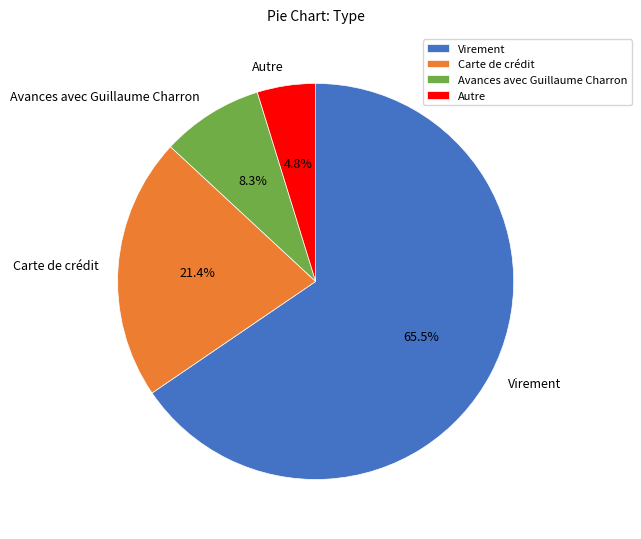

What percentage do Virement and Carte de crédit together represent?

86.9%